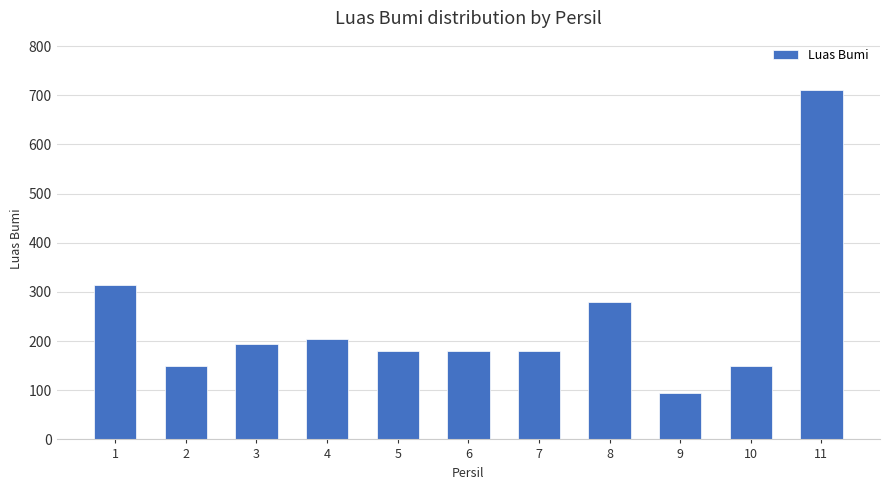

Read the value at 9, to the nearest 10.

100